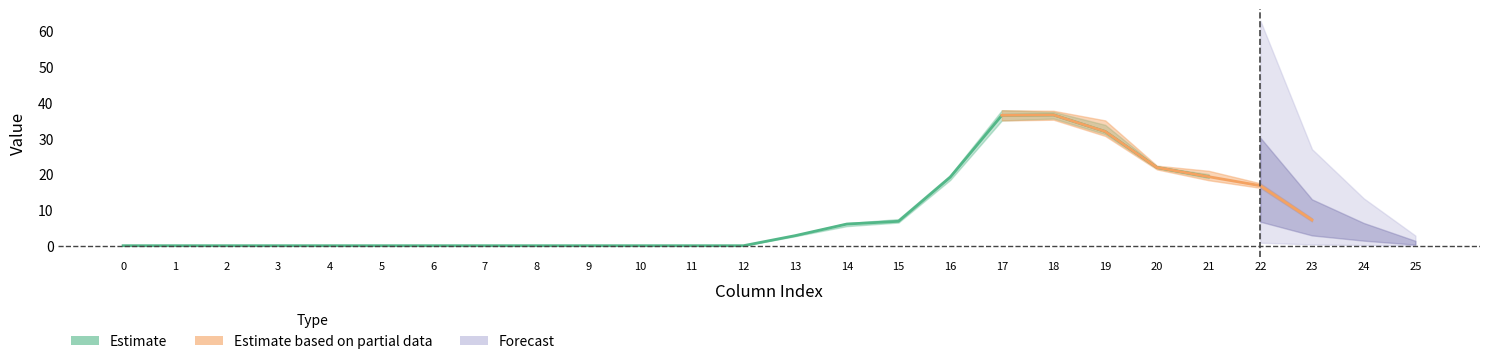

List the labels in order of row0 value, smallest first.

7, 8, 9, 10, 11, 12, 6, 5, 4, 3, 2, 1, 0, 25, 13, 24, 14, 15, 23, 22, 16, 21, 20, 19, 17, 18